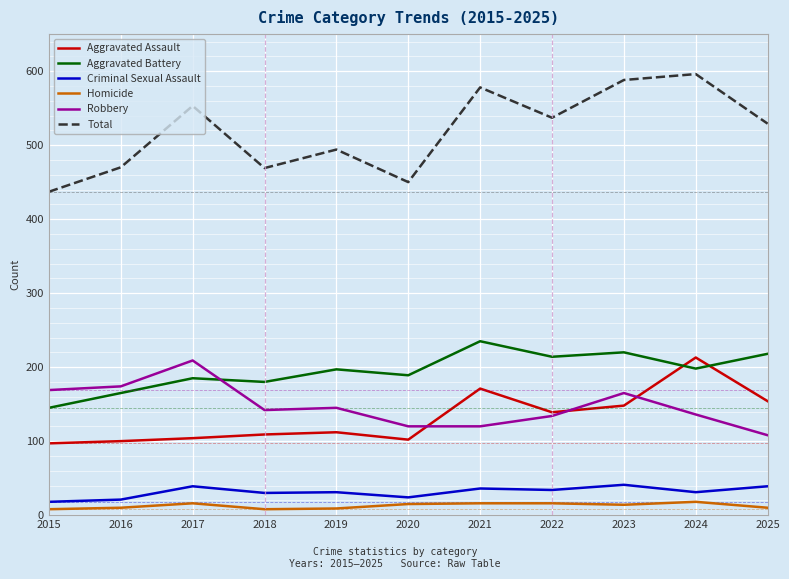

Is the value of Aggravated Battery at 2019 greater than the value of Homicide at 2021?

Yes